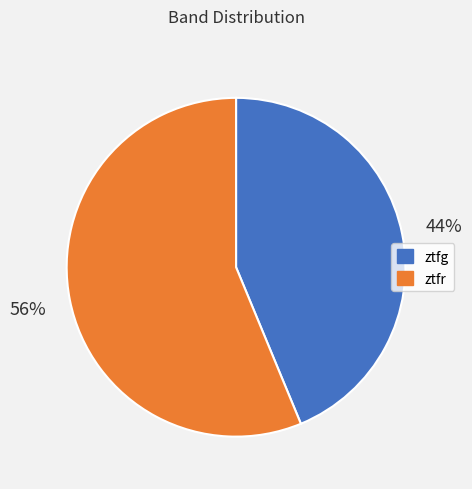

To the nearest percent, what is the combined percentage of ztfg and ztfr?

100%